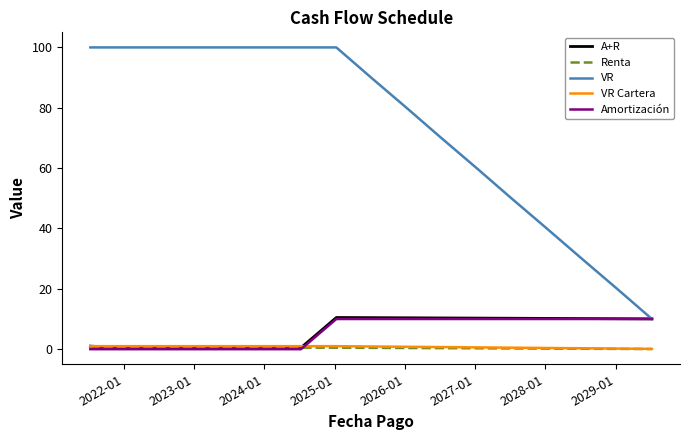

How many series are shown in this chart?

5